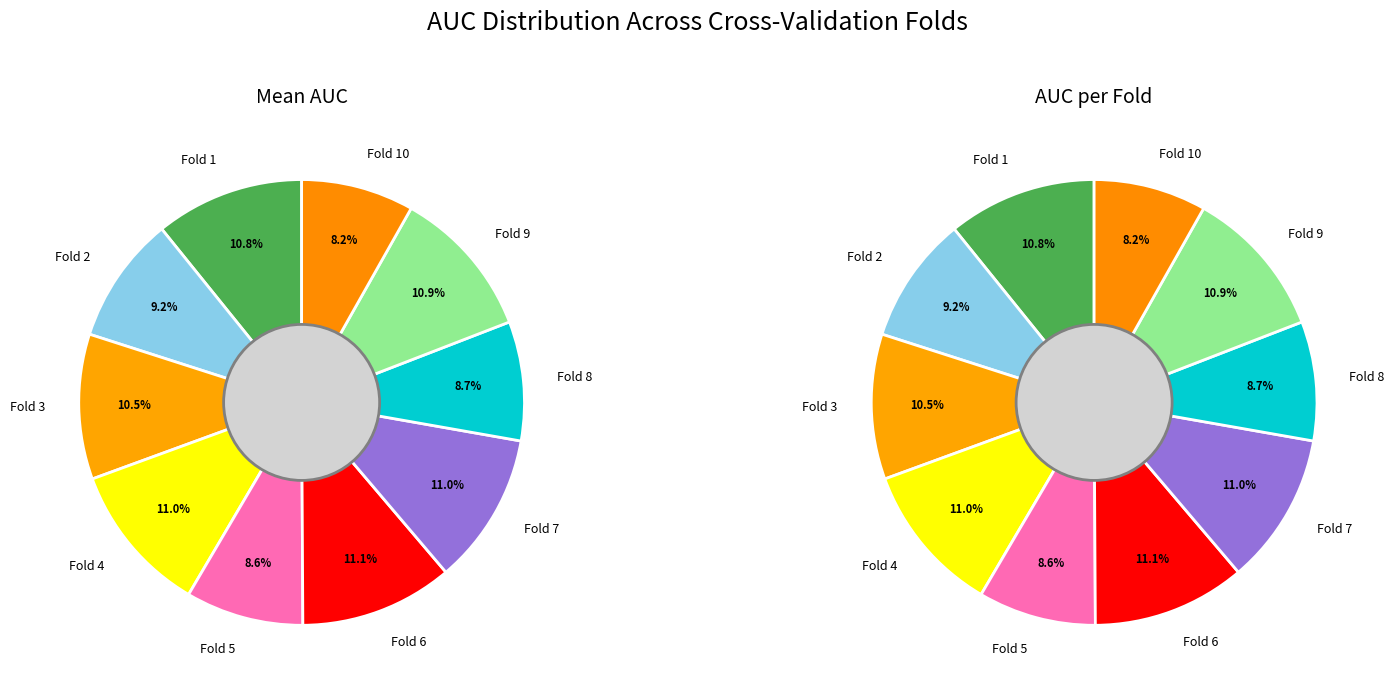

Does Fold 2 represent more than half of the total?

No